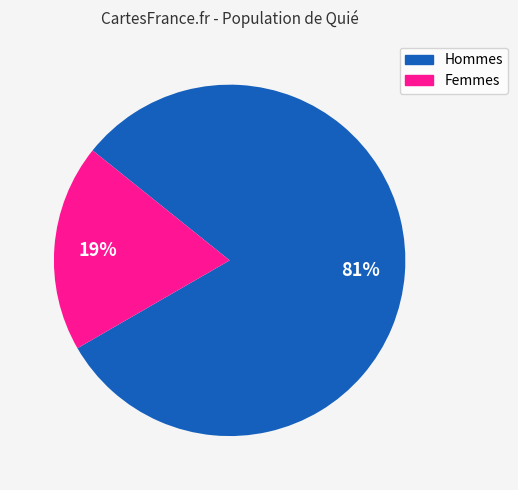

Is there a majority slice in this chart?

Yes